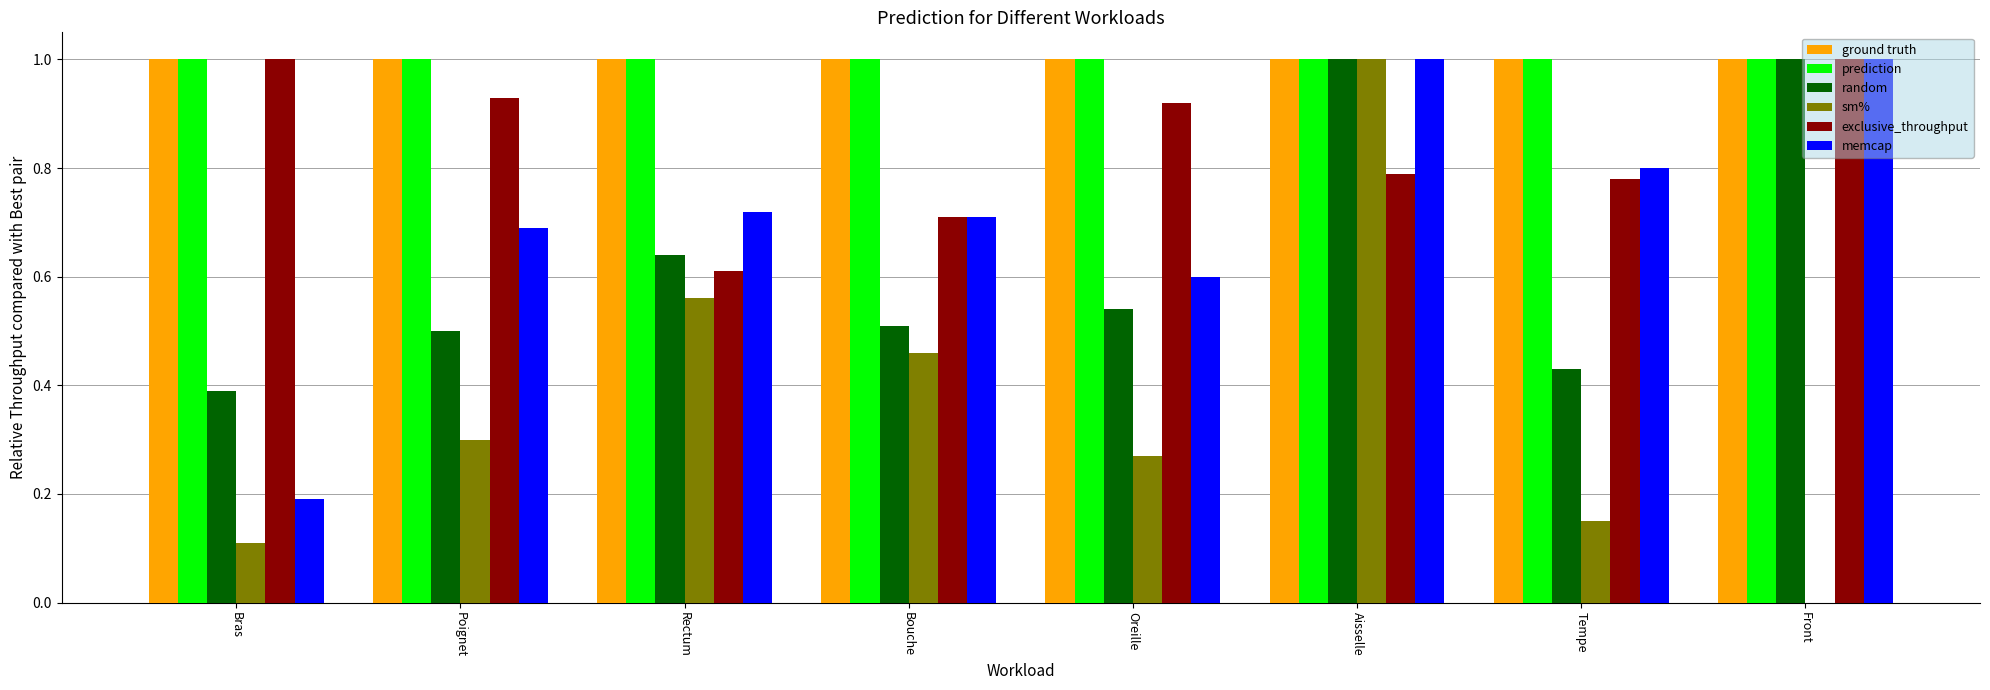

What is the greatest value displayed?

1.0